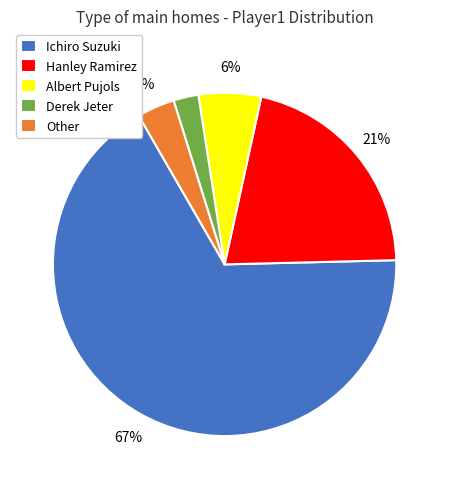

Which has a higher value, Derek Jeter or Other?

Other